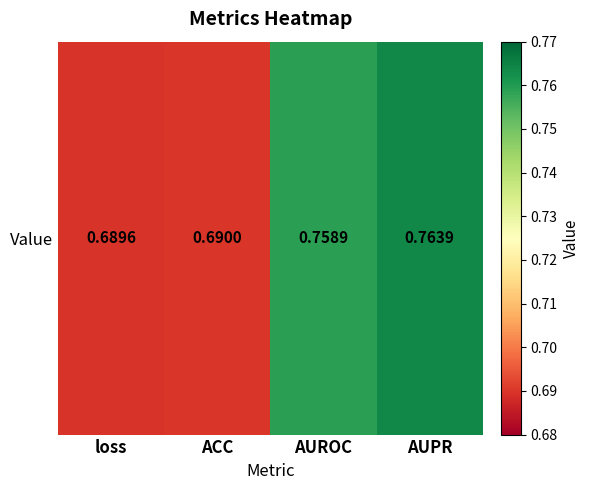

What is the difference between the second highest and second lowest values?

0.1